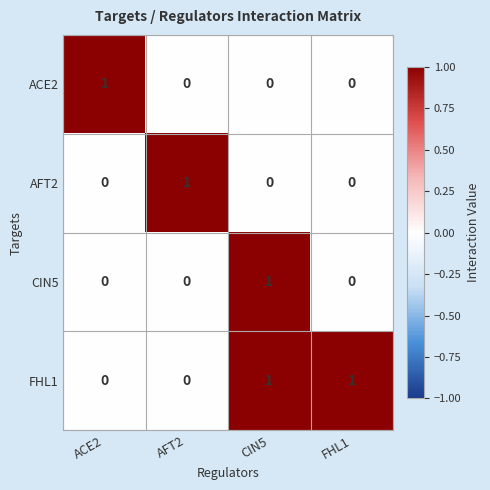

Reading left to right, extract all data points from this chart.

ACE2: ACE2=1	AFT2=0	CIN5=0	FHL1=0
AFT2: ACE2=0	AFT2=1	CIN5=0	FHL1=0
CIN5: ACE2=0	AFT2=0	CIN5=1	FHL1=0
FHL1: ACE2=0	AFT2=0	CIN5=1	FHL1=1